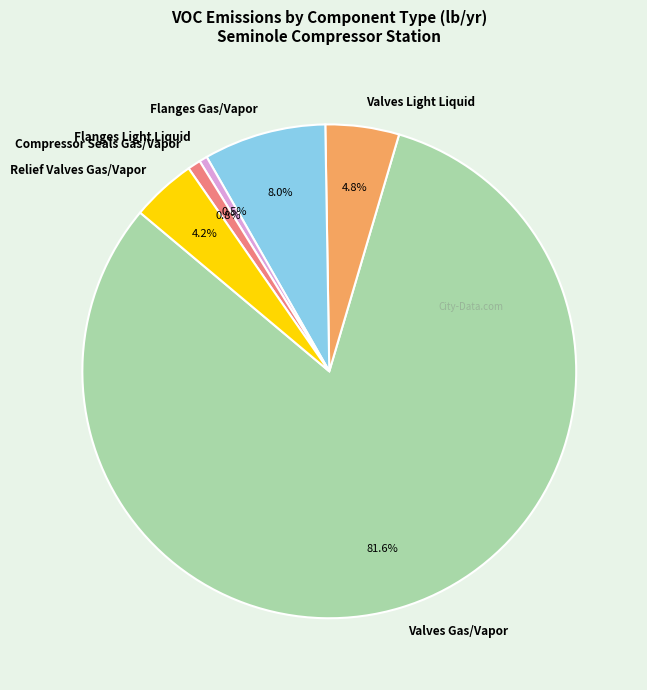

How many slices are in this pie chart?

6